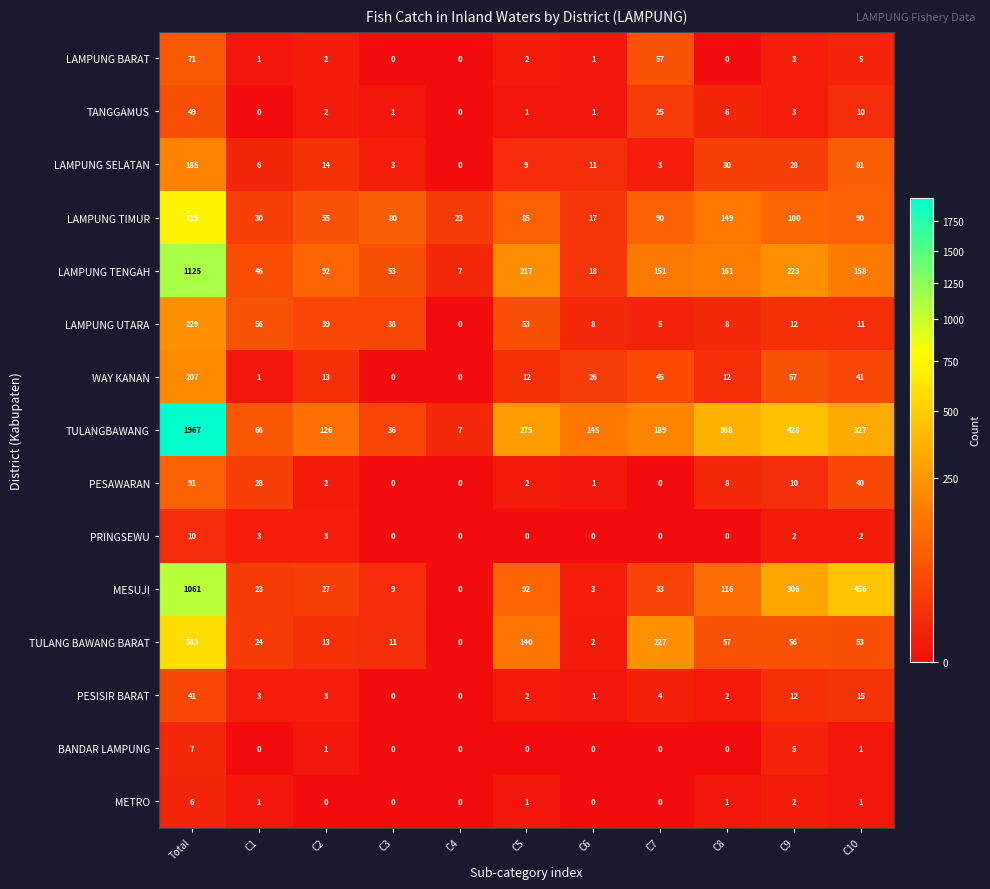

Is the value of LAMPUNG UTARA at C10 greater than the value of LAMPUNG TENGAH at C2?

No